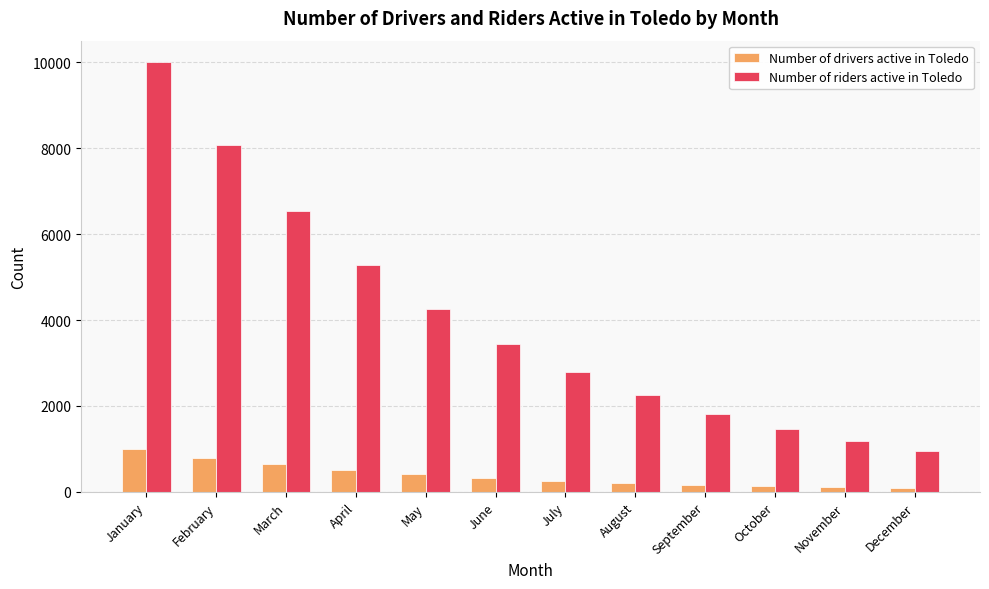

What is the difference between the maximum and minimum values in the Number of drivers active in Toledo series?

914.1